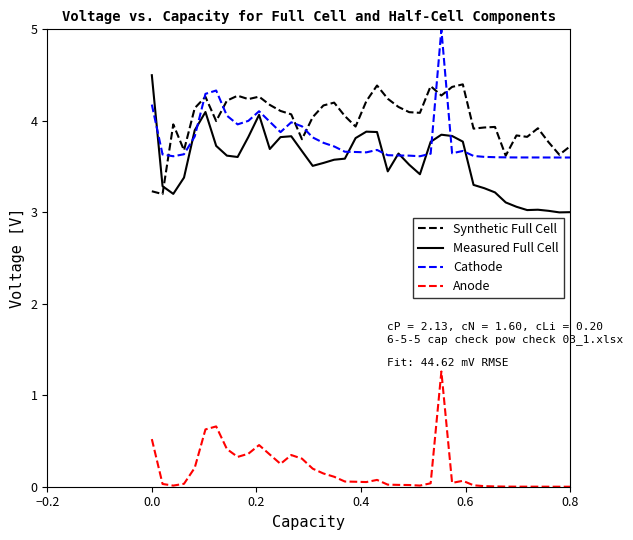

True or false: Anode and Measured Full Cell intersect in this chart.

False